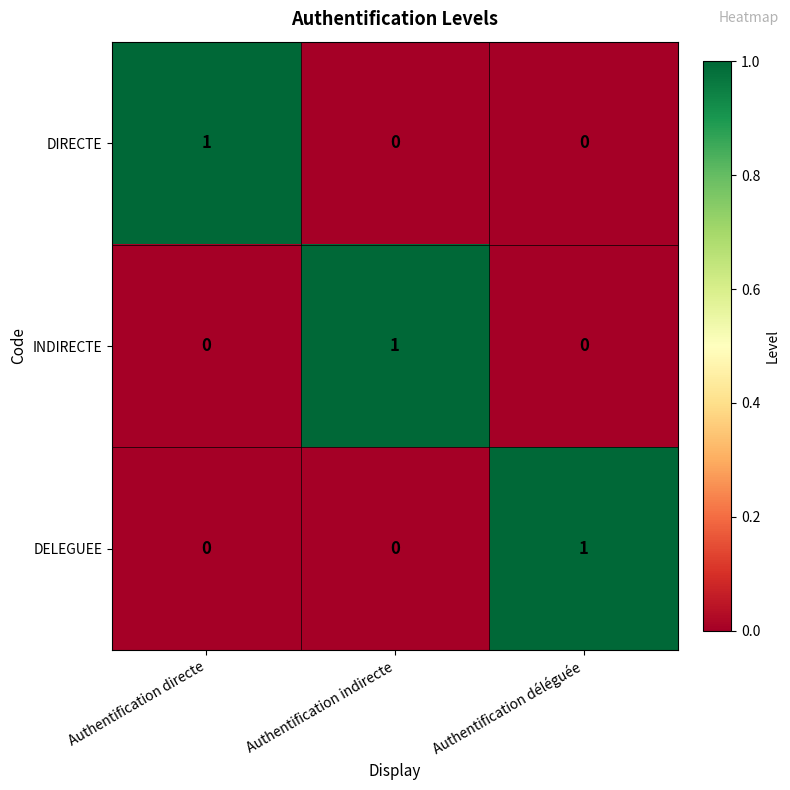

At which label does INDIRECTE reach its peak?

Authentification indirecte